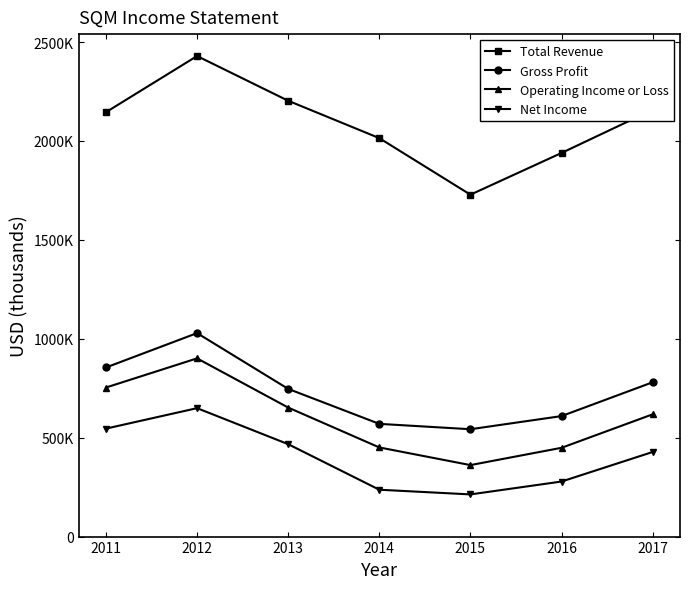

True or false: Operating Income or Loss has more than 2 points higher than both neighbors.

False